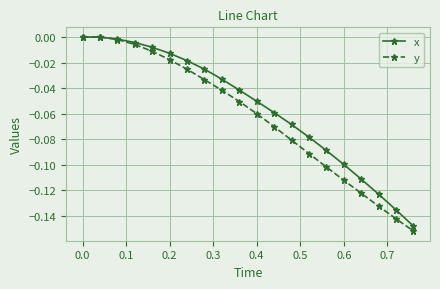

Which series has the largest total across all categories?

x